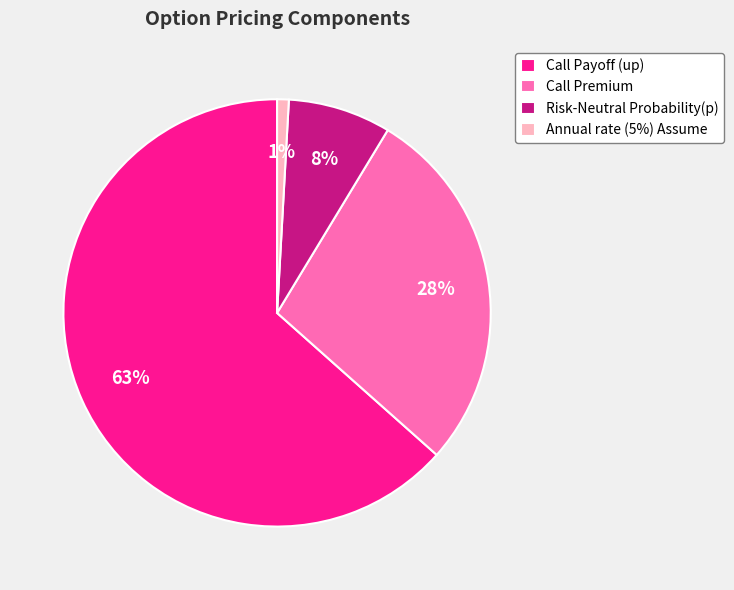

Which category has the biggest portion of the pie?

Call Payoff (up)